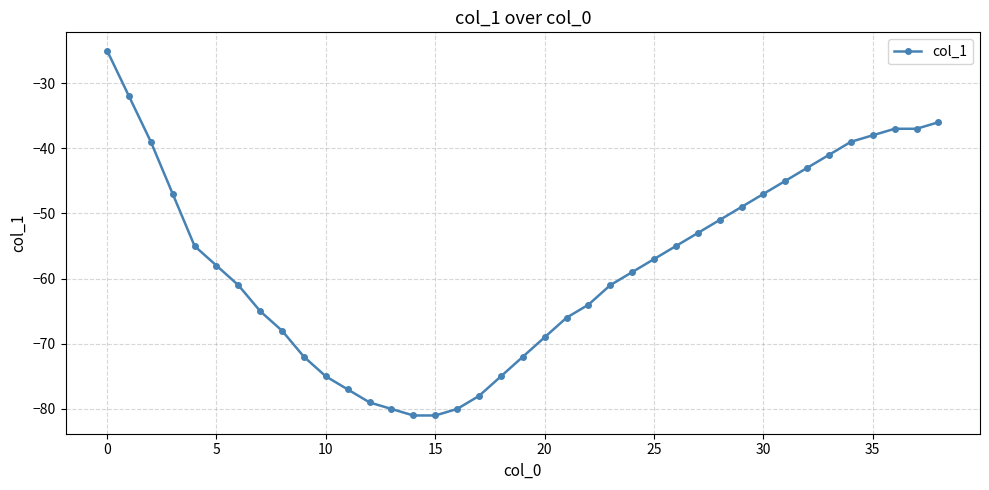

How many categories are shown in the chart?

39